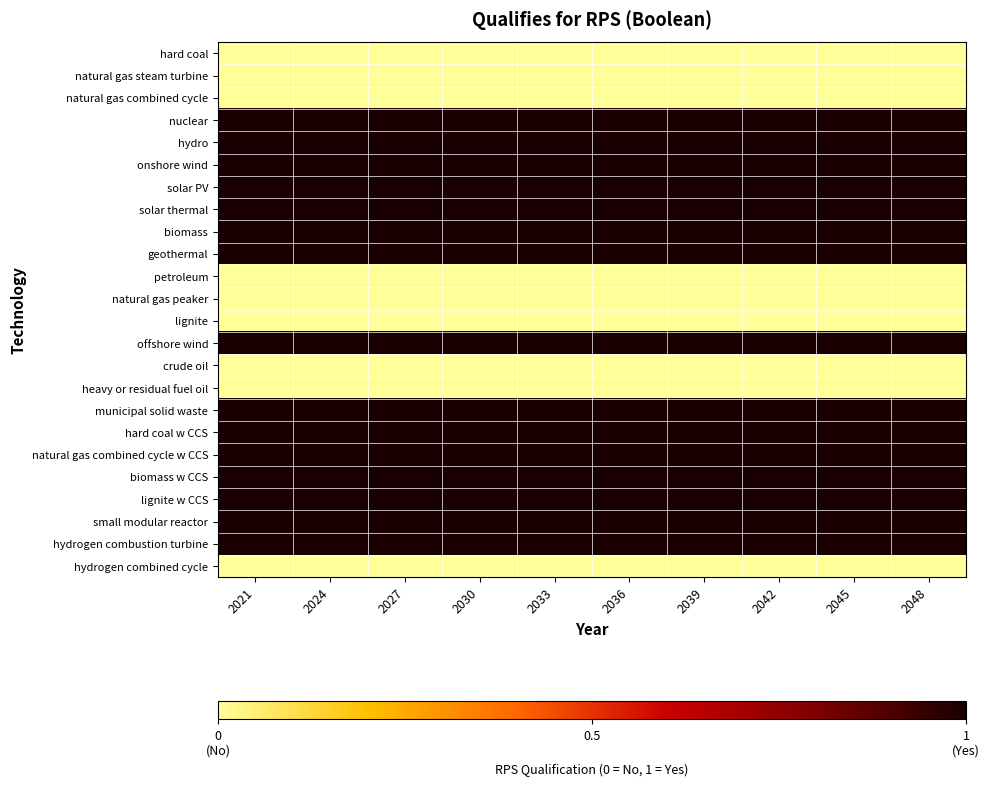

Which label corresponds to the largest value in the chart?

2021